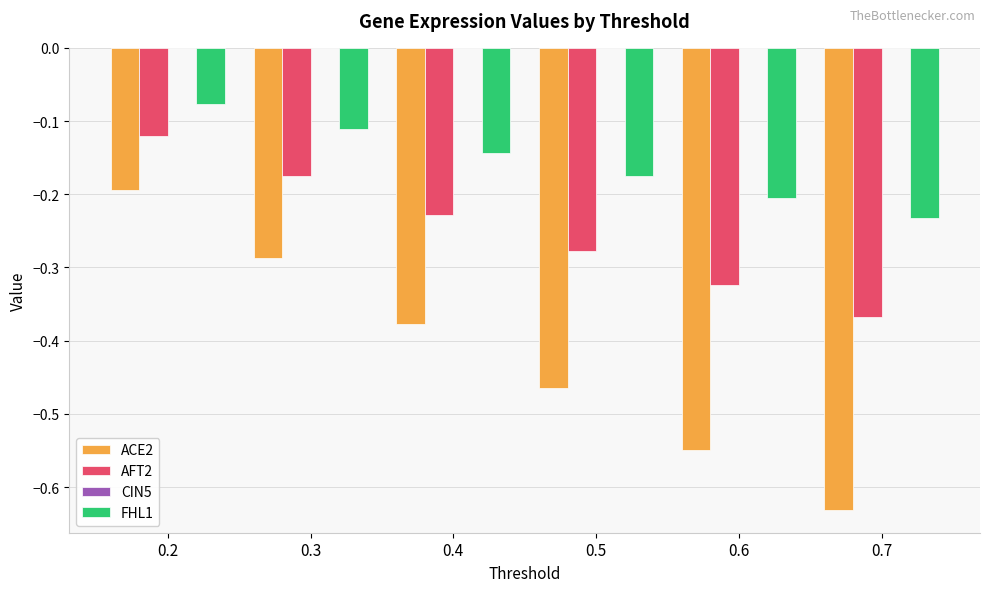

The AFT2 series shows -0.2 at 0.3. True or false?

True